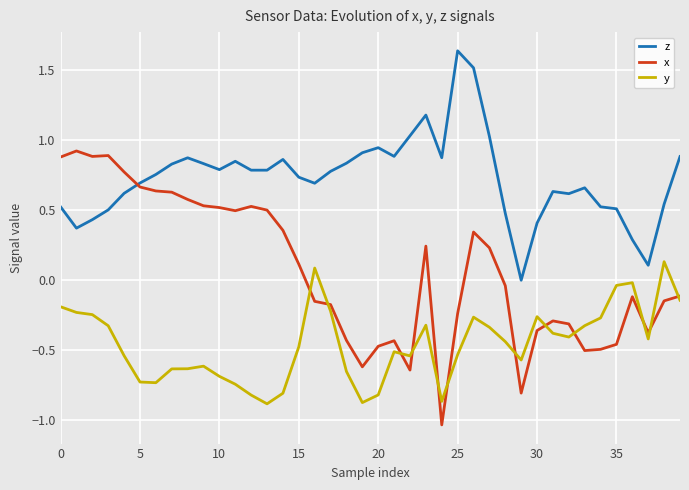

Rank the series by their maximum value, from highest to lowest.

z, x, y